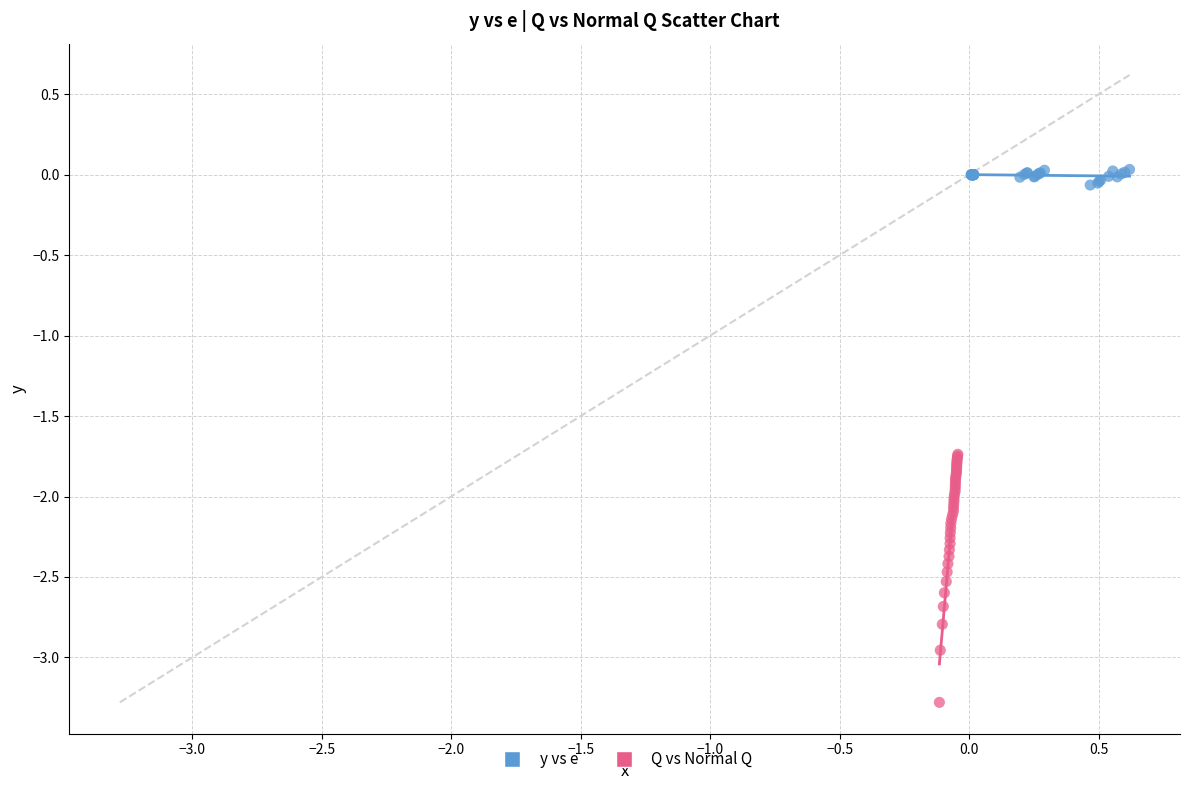

Which series has the widest spread of Y values?

Q vs Normal Q